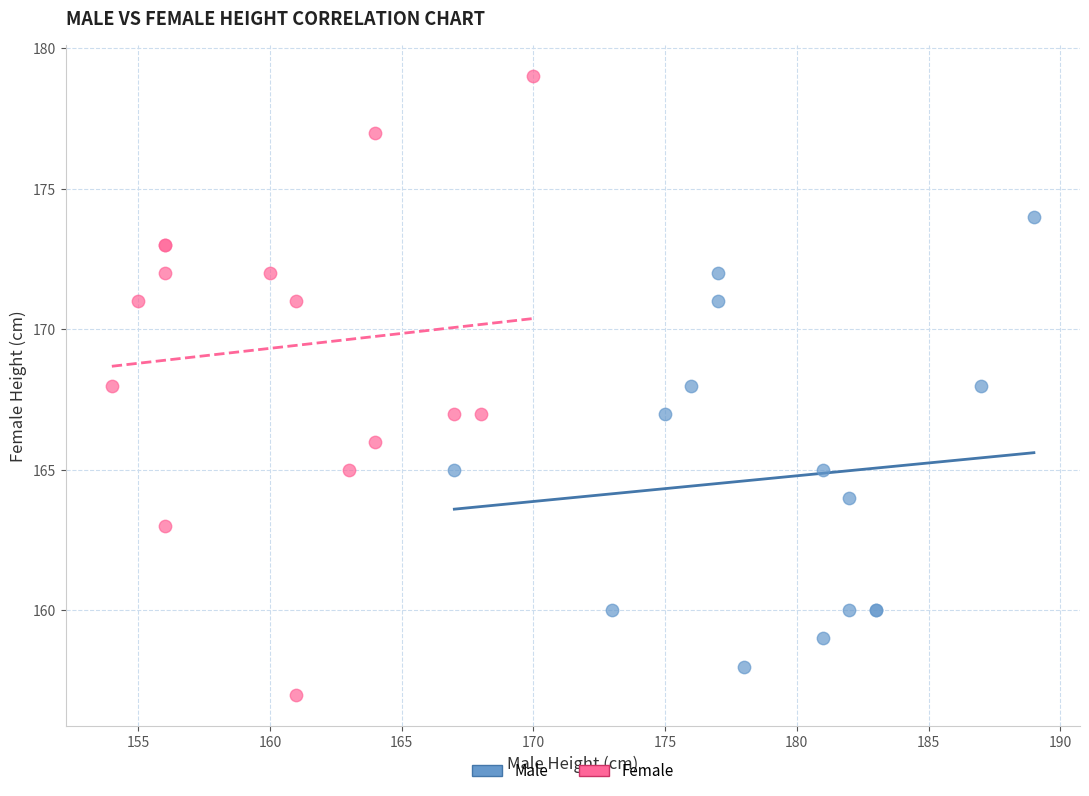

Which series reaches the minimum Y coordinate?

Female